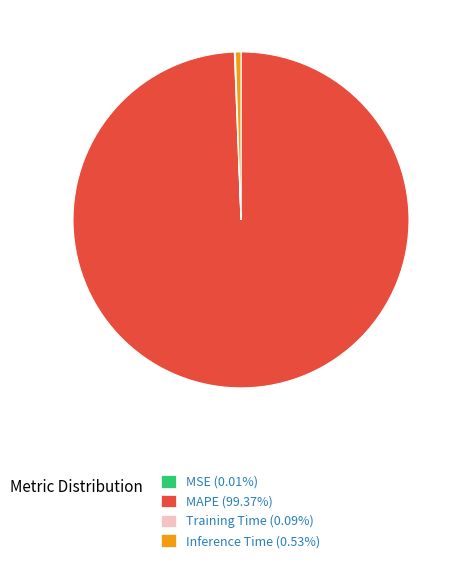

Is there a majority slice in this chart?

Yes